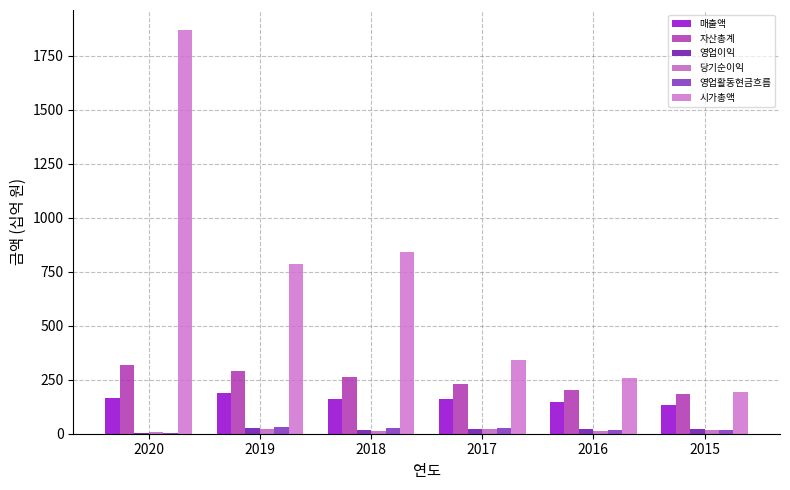

The value of 자산총계 at 2018 is 136.8. True or false?

False